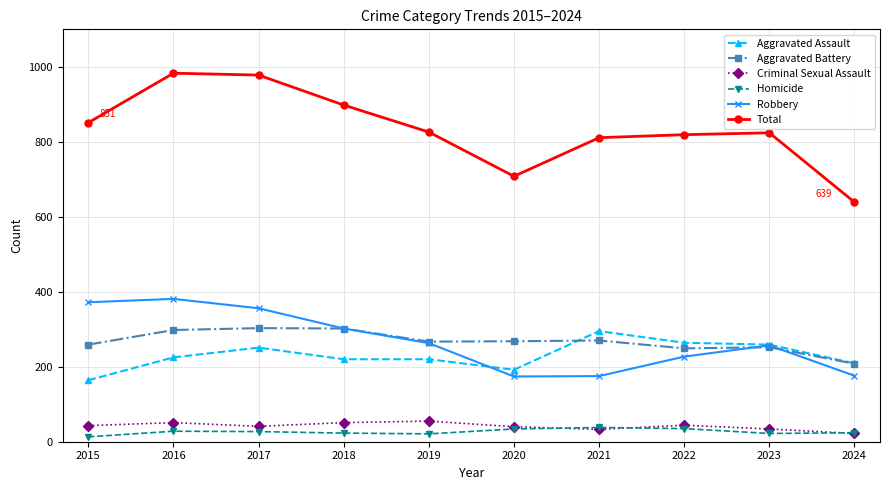

True or false: Total and Aggravated Battery cross at least once.

False